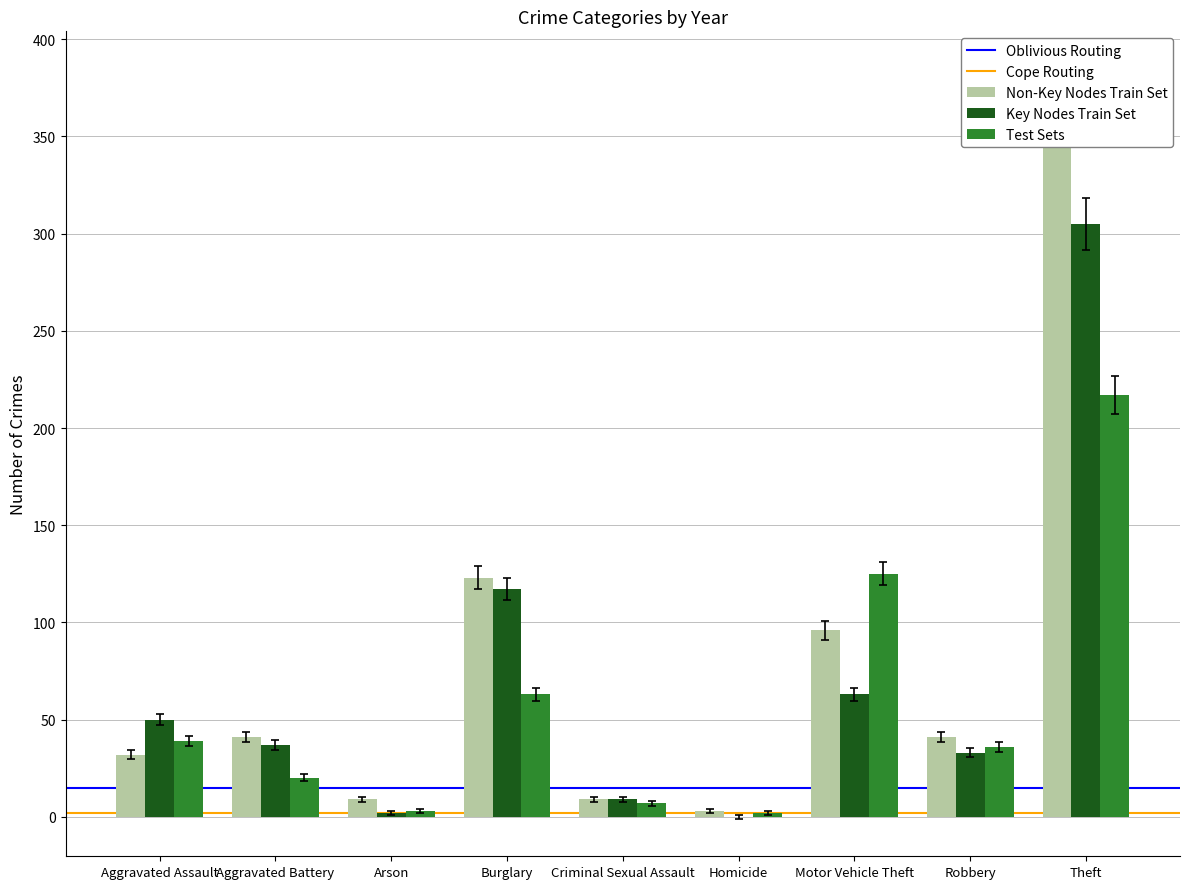

Is it true that Non-Key Nodes Train Set equals 34.3 at Aggravated Assault?

True